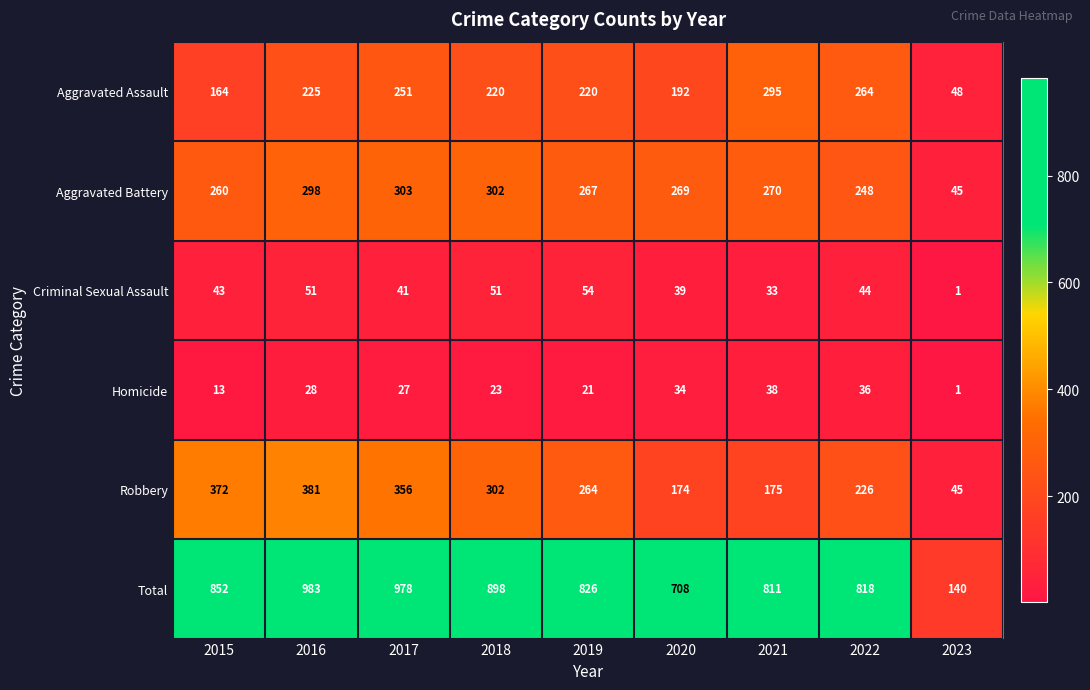

At how many categories does at least one series exceed 279?

8